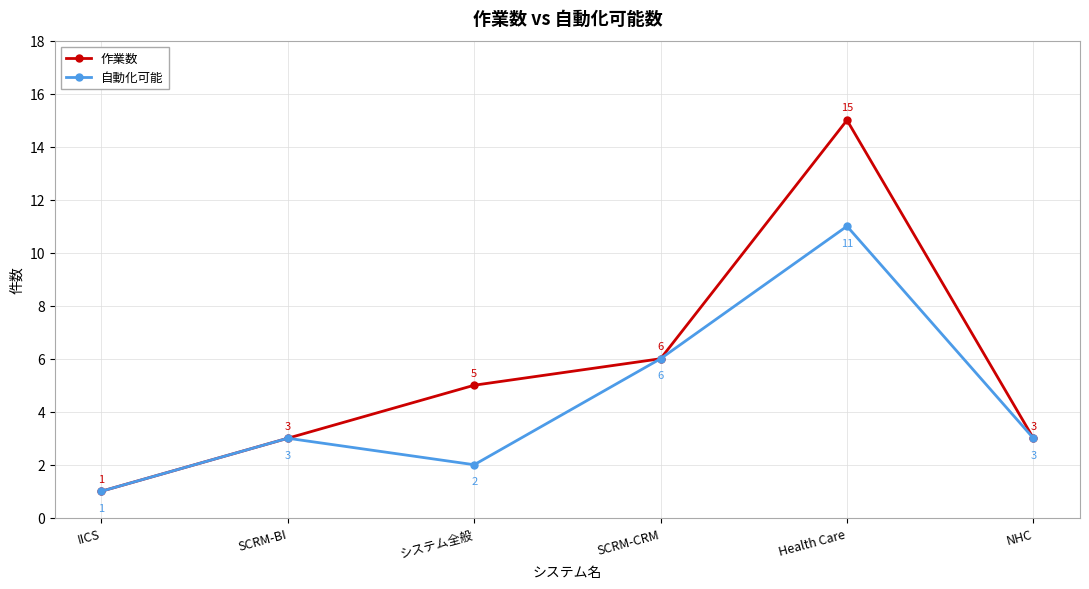

How many data points does each series have?

6